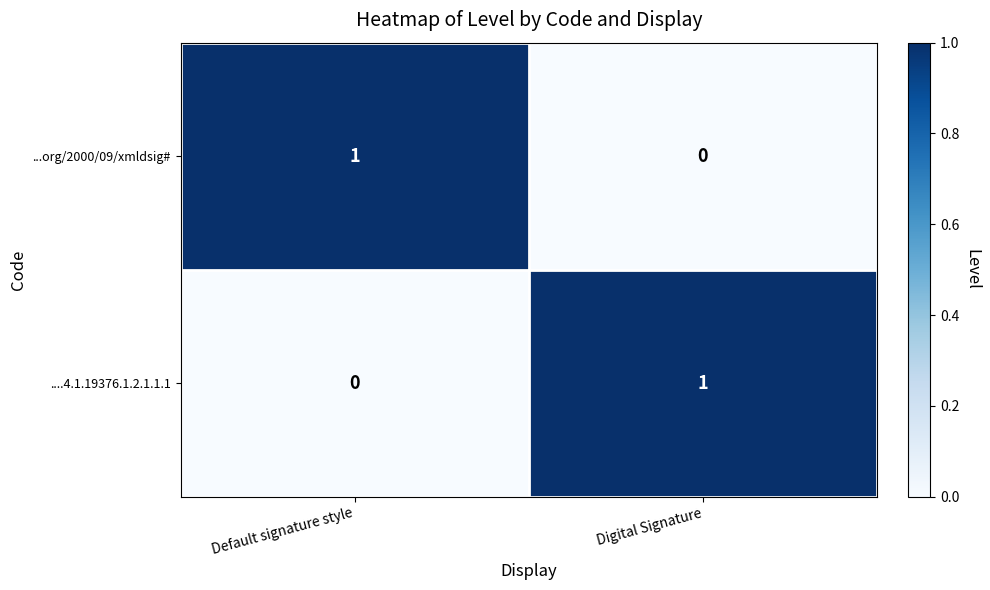

The ....4.1.19376.1.2.1.1.1 series shows 2 at Digital Signature. True or false?

False